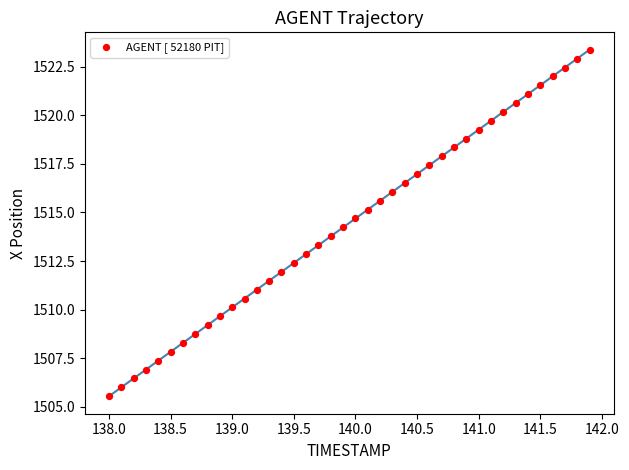

What is the range of Y values (max minus min)?

17.8